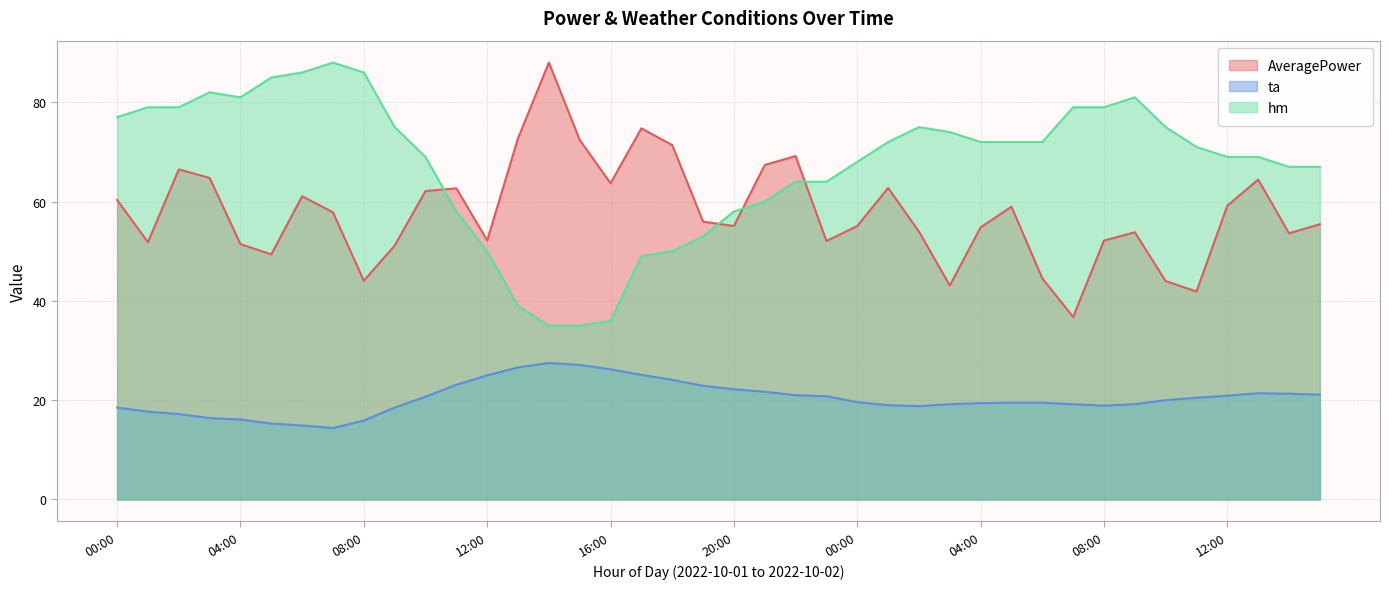

Rank the series at 20:00 from lowest to highest value.

ta, AveragePower, hm